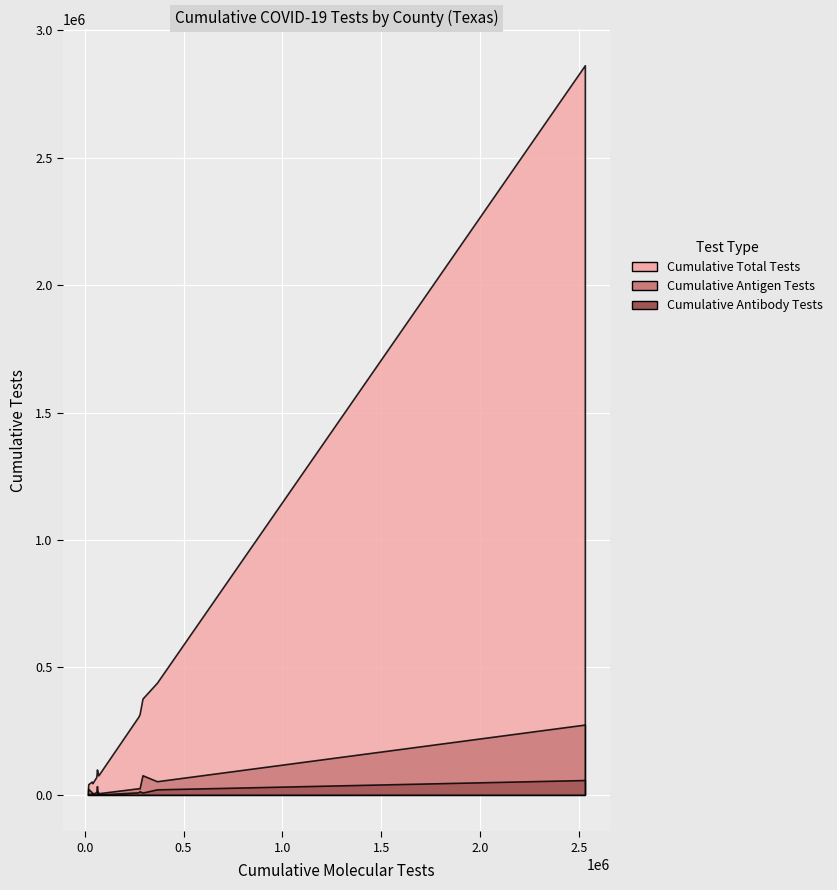

Reading left to right, list all the values displayed in this chart.

Cumulative Total Tests: ANDERSON=69732	ANGELINA=99269	ATASCOSA=76181	BASTROP=82538	BELL=316330	BEXAR=2862950	BRAZORIA=439696	BRAZOS=306181	CAMERON=377412	BROWN=41464	BURLESON=20422	BURNET=45322	CALDWELL=47242	BEE=51825	BOWIE=90532
Cumulative Antigen Tests: ANDERSON=9657	ANGELINA=33931	ATASCOSA=6029	BASTROP=21001	BELL=24979	BEXAR=275491	BRAZORIA=53138	BRAZOS=25481	CAMERON=76571	BROWN=22591	BURLESON=3267	BURNET=5181	CALDWELL=6778	BEE=10140	BOWIE=16014
Cumulative Antibody Tests: ANDERSON=1531	ANGELINA=3407	ATASCOSA=1245	BASTROP=1283	BELL=13763	BEXAR=57818	BRAZORIA=21243	BRAZOS=9470	CAMERON=8589	BROWN=866	BURLESON=635	BURNET=1250	CALDWELL=1705	BEE=6069	BOWIE=10006